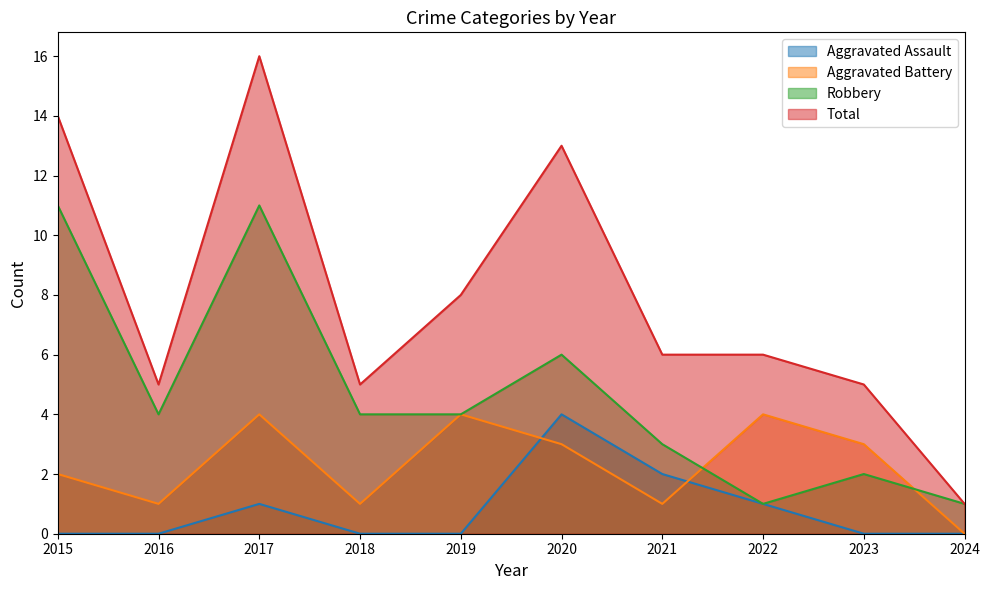

Reading left to right, what are all the values shown in this chart?

Aggravated Assault: 0	0	1	0	0	4	2	1	0	0
Aggravated Battery: 2	1	4	1	4	3	1	4	3	0
Robbery: 11	4	11	4	4	6	3	1	2	1
Total: 14	5	16	5	8	13	6	6	5	1